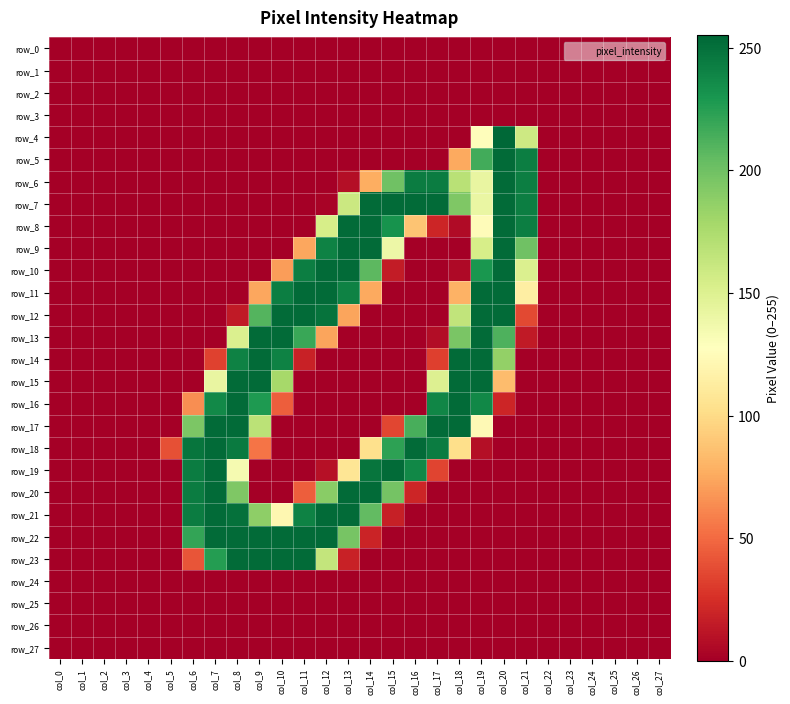

Is it true that row_22 equals 0 at col_22?

True